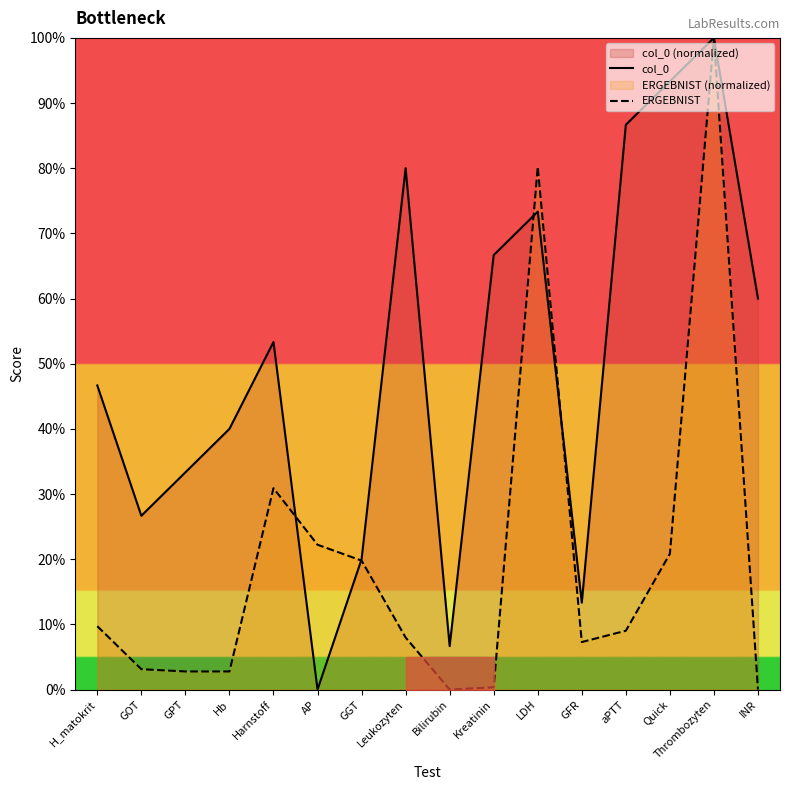

True or false: col_0 has a value of 46.7 at H_matokrit.

True